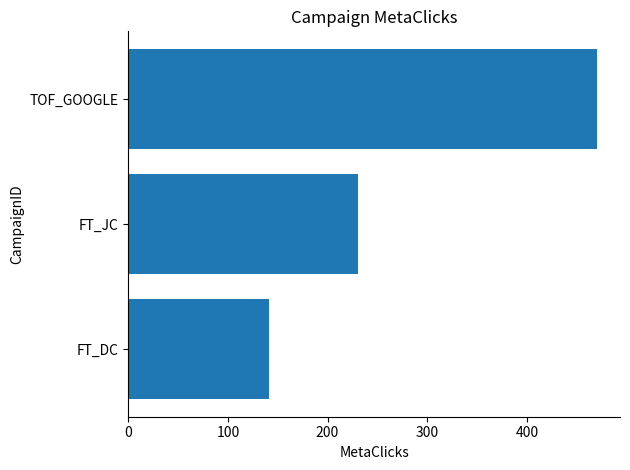

What is the minimum value shown in the chart?

141